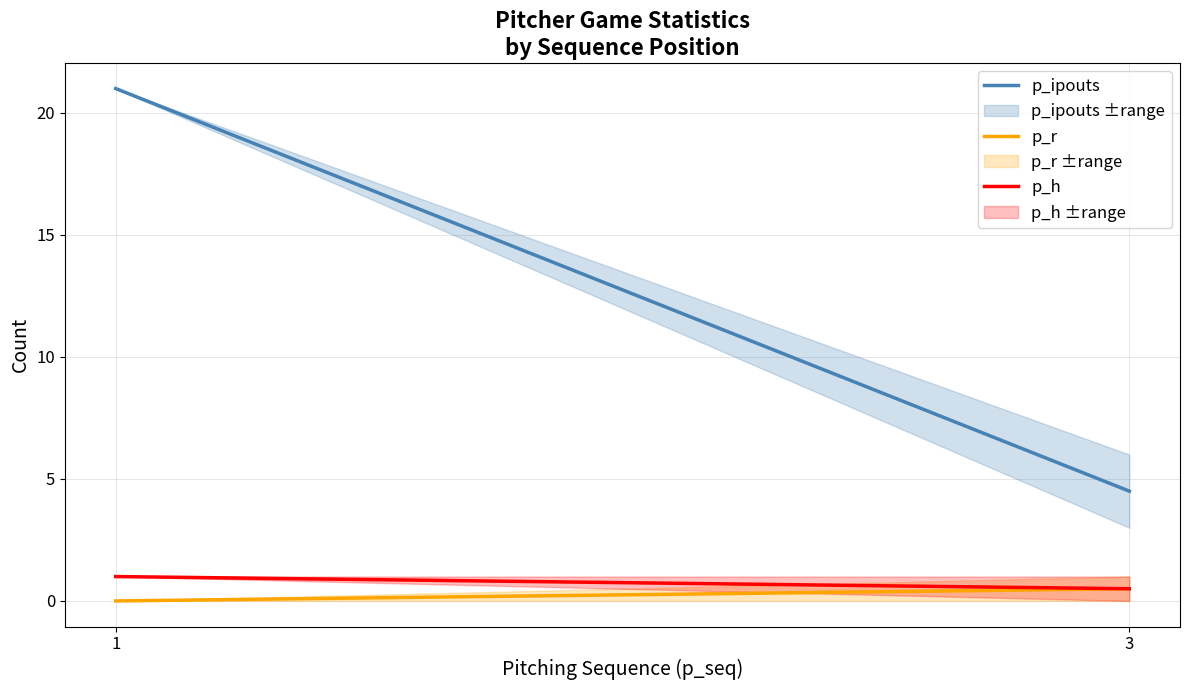

How many lines are shown in the chart?

3